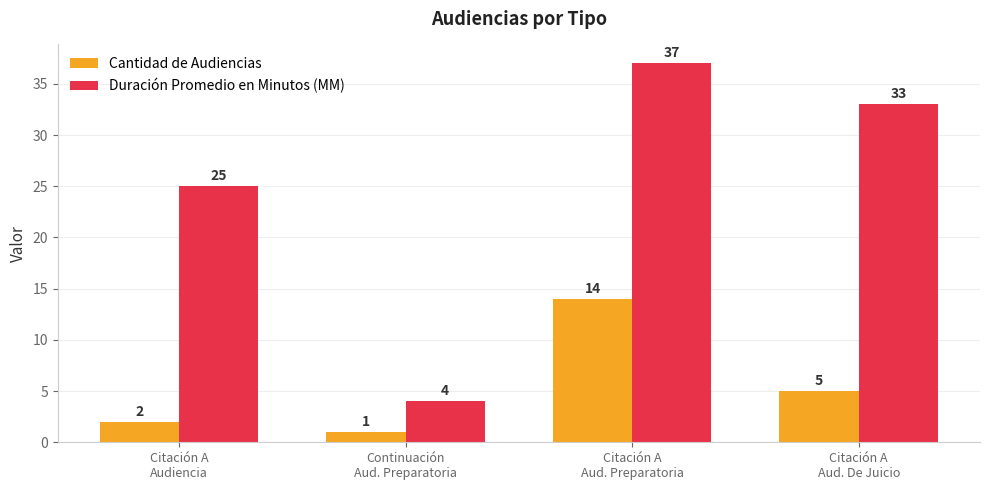

How many bars are there in each group?

2